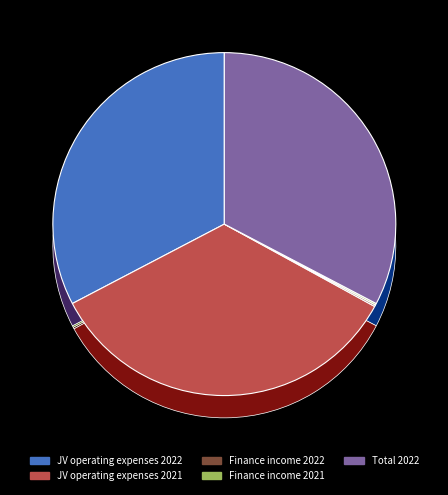

Does Finance income 2021 account for over 50% of the chart?

No